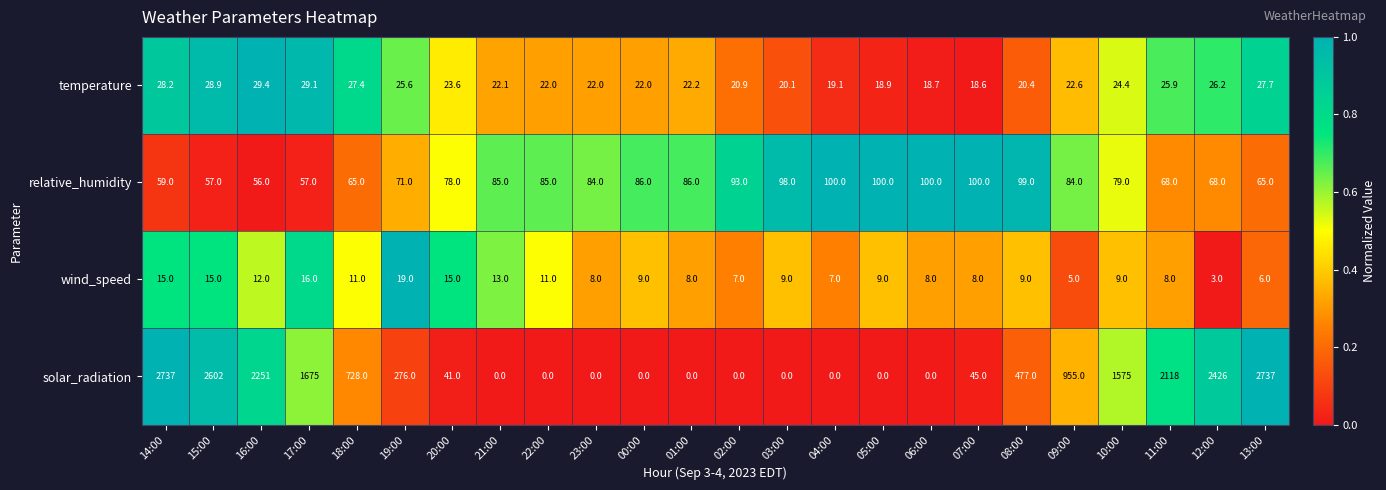

At which category is the sum across all series the highest?

14:00